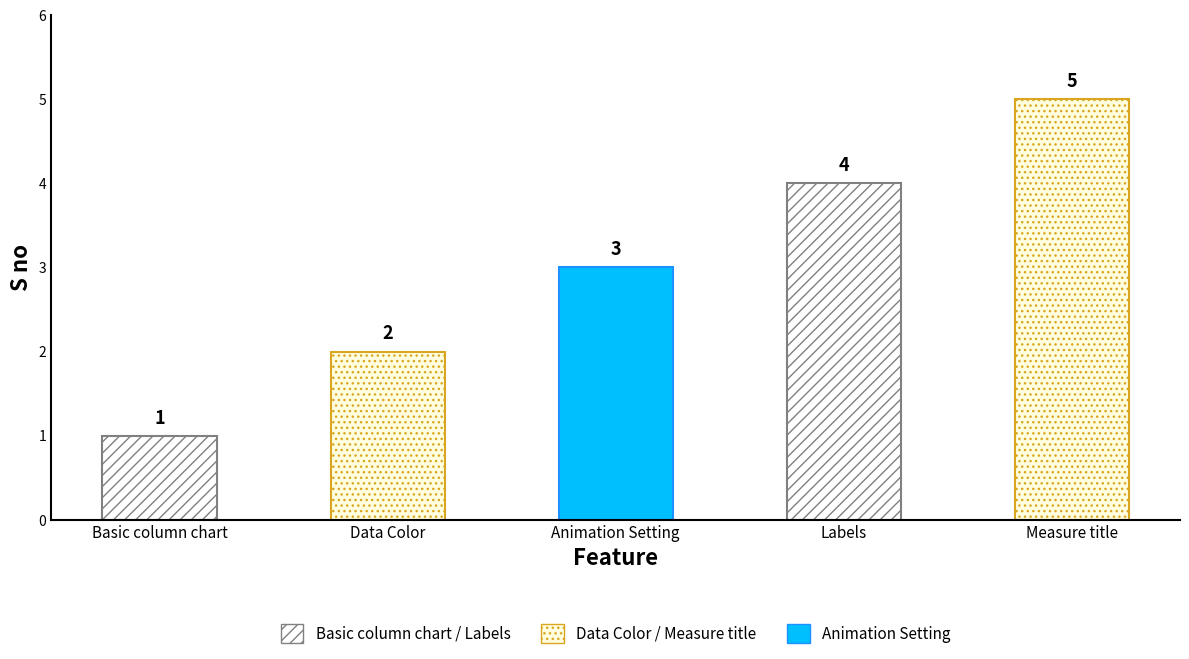

How many series are shown in this chart?

1